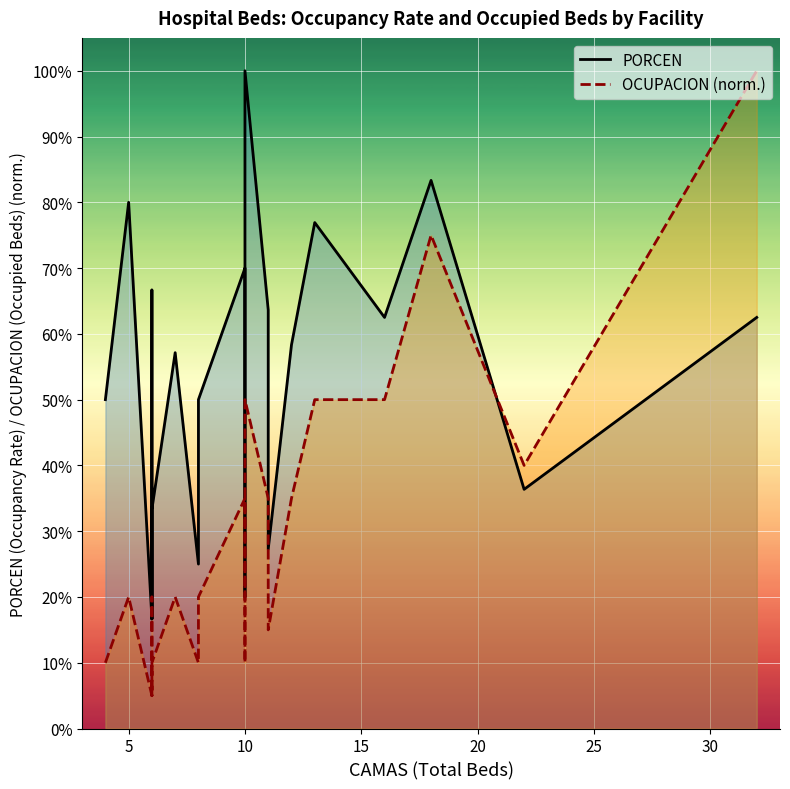

Is the value of OCUPACION (norm.) at 20 greater than the value of PORCEN at 35?

No